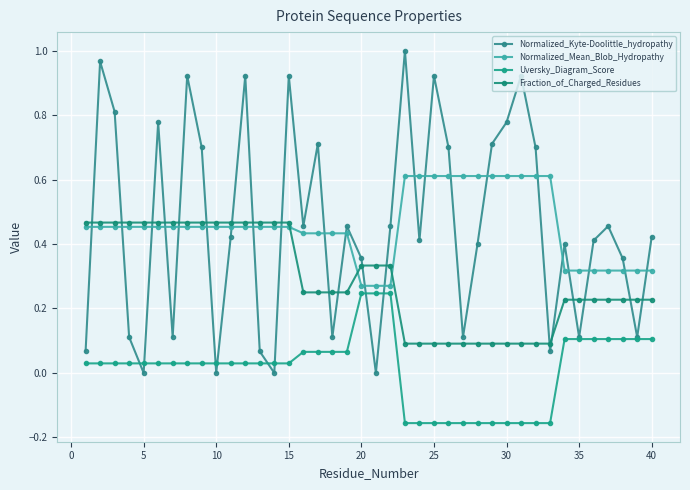

In Normalized_Kyte-Doolittle_hydropathy, how many points are lower than both neighbors (excluding endpoints)?

12